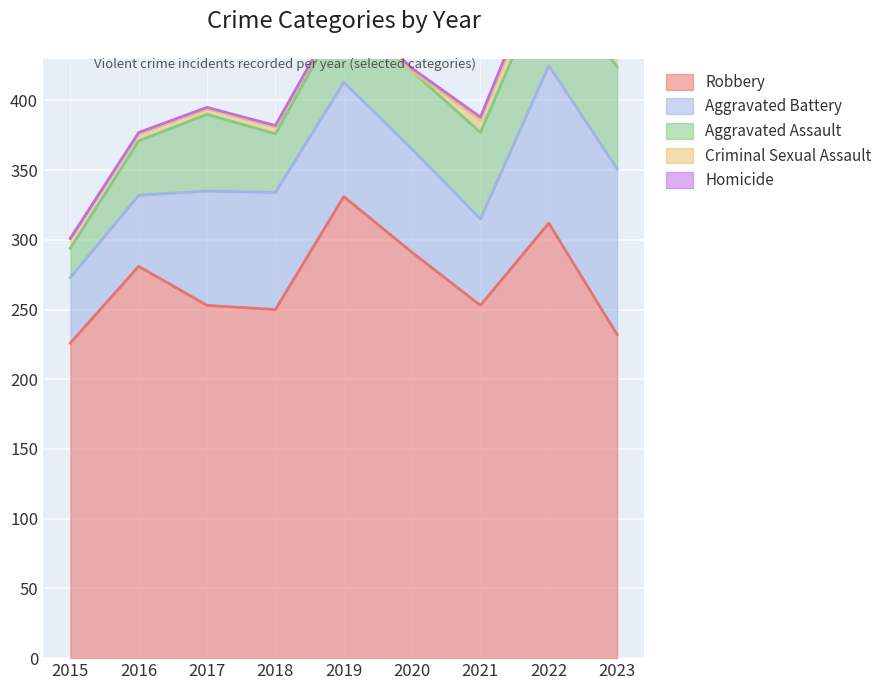

What is the difference between the second highest and minimum values in the Criminal Sexual Assault series?

13